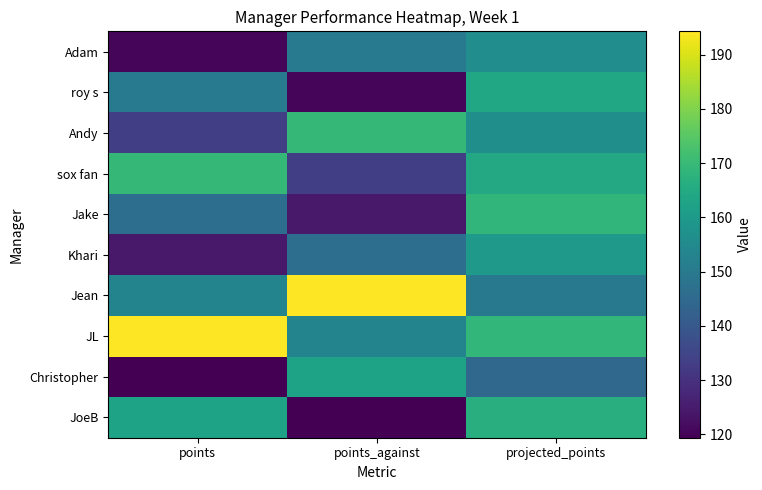

How many data points does each series have?

3